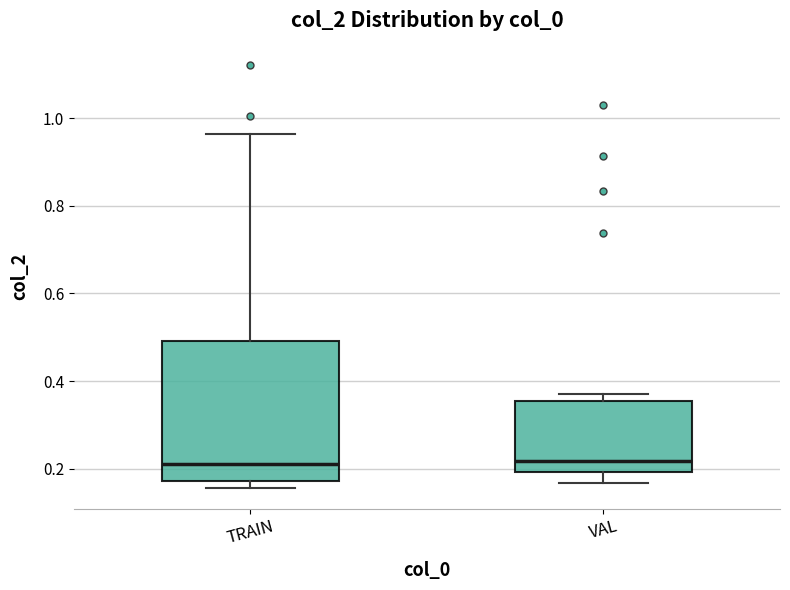

Comparing the boxes themselves (not the whiskers), which one is the tallest?

TRAIN